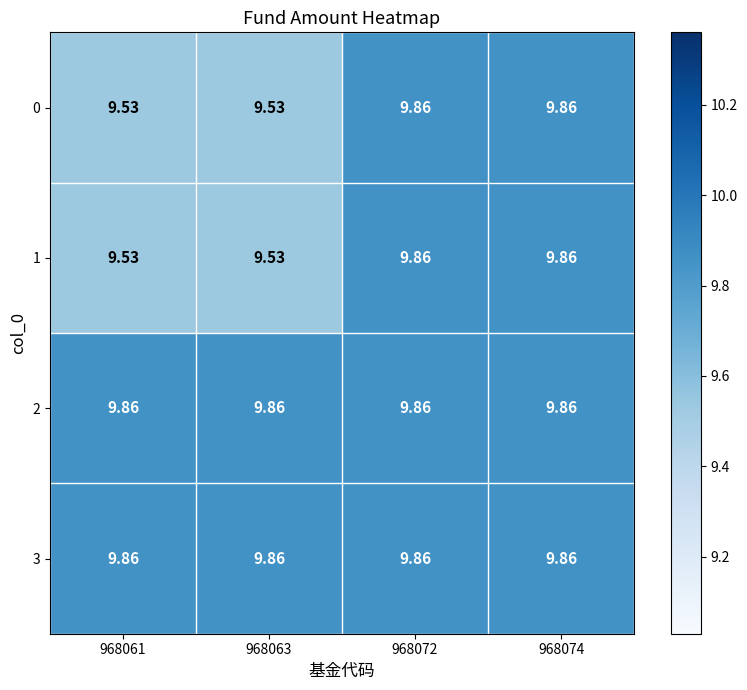

How many series are shown in this chart?

4